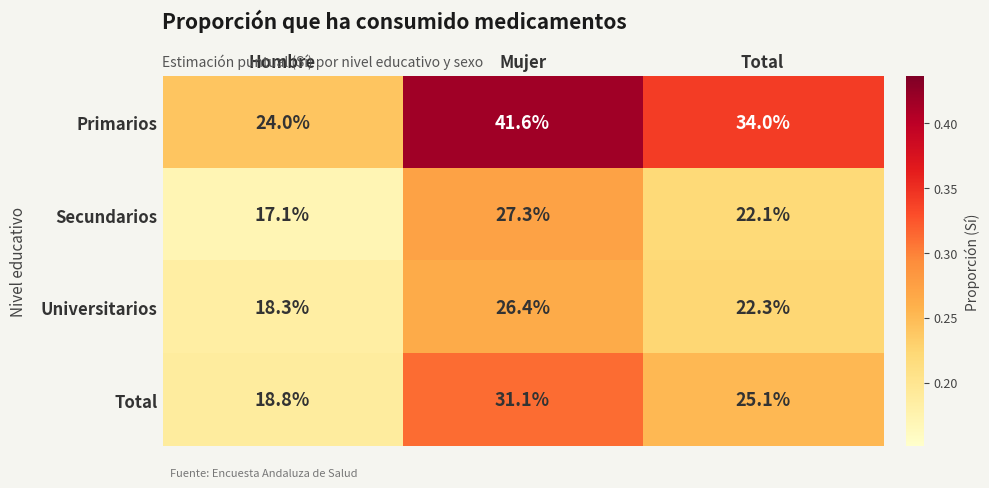

Reading left to right, extract all data points from this chart.

Primarios: Hombre=24.0	Mujer=41.6	Total=34.0
Secundarios: Hombre=17.1	Mujer=27.3	Total=22.1
Universitarios: Hombre=18.3	Mujer=26.4	Total=22.3
Total: Hombre=18.8	Mujer=31.1	Total=25.1